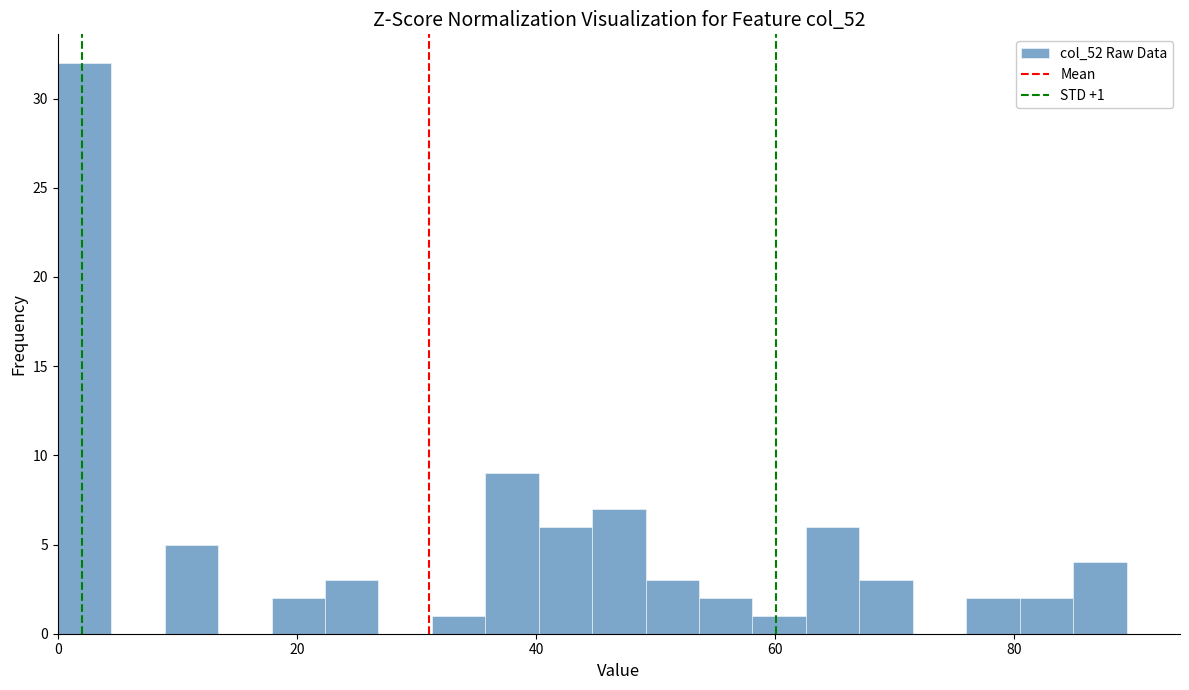

Around what value on the x-axis is the tallest bar? Give the approximate position of its centre, as read against the axis.

2